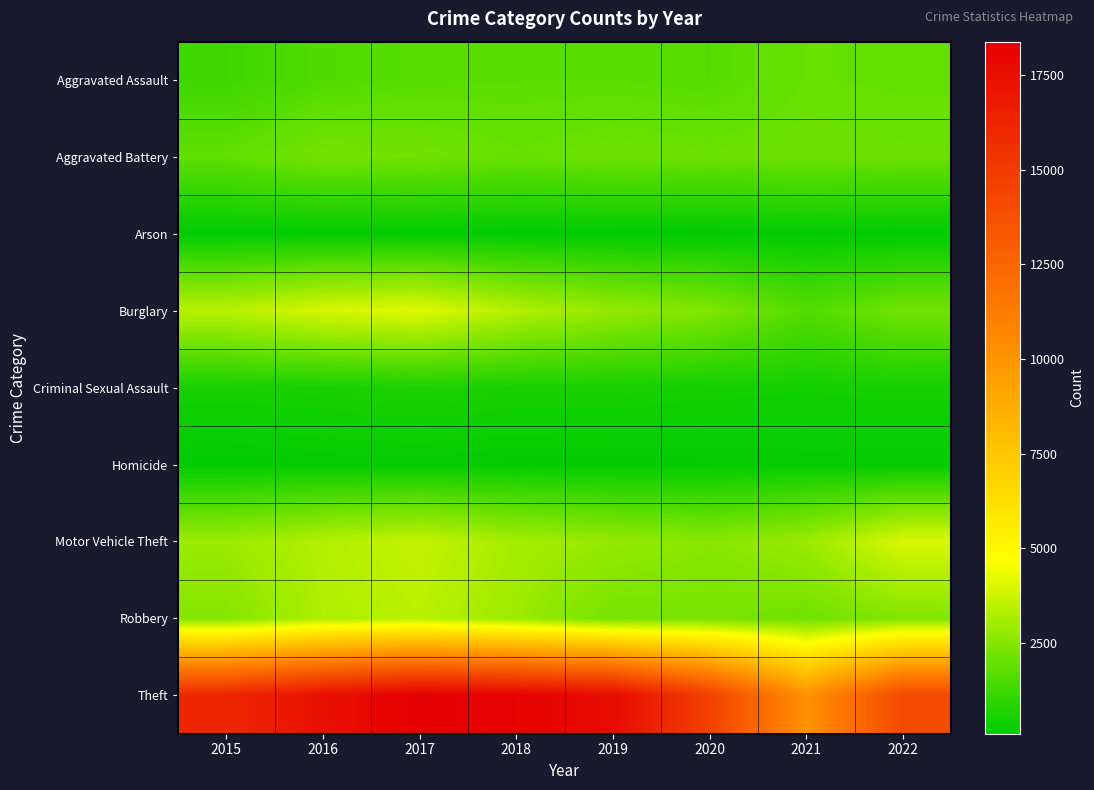

Count the number of data series in this chart.

9